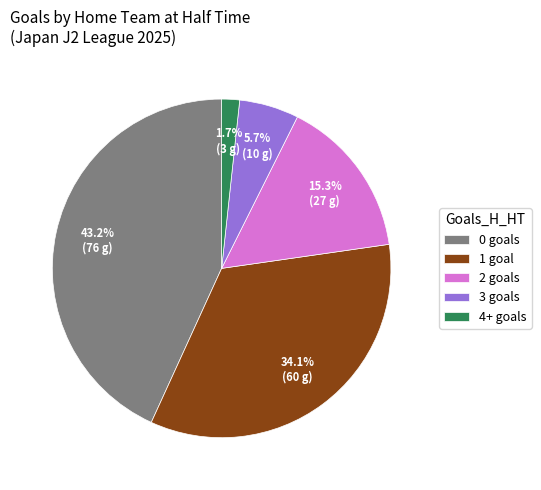

Which slice is the smallest?

4+ goals